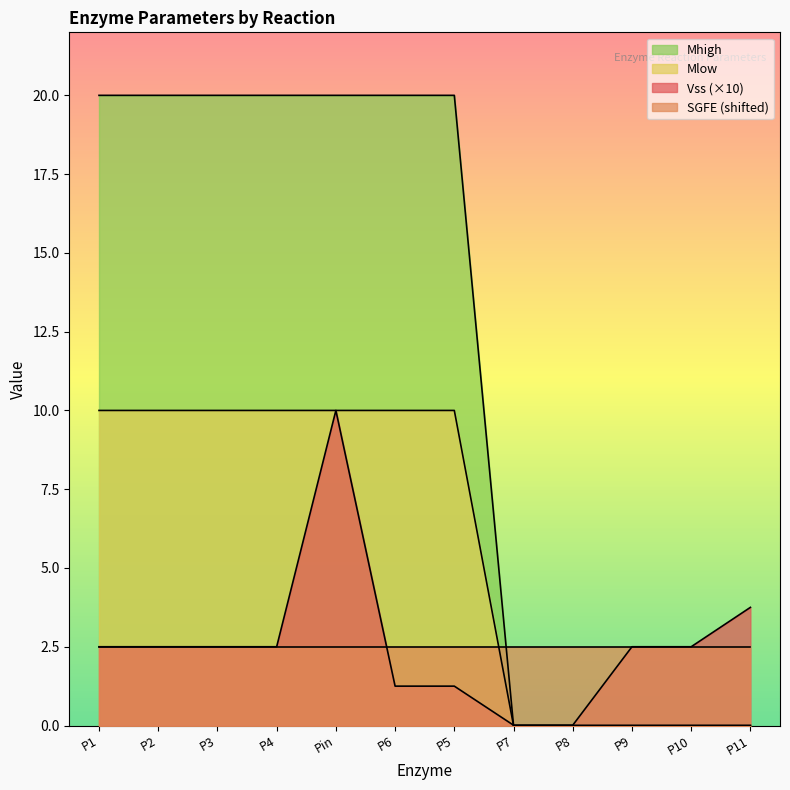

Where do Mlow and SGFE (shifted) first cross each other?

P5 and P7